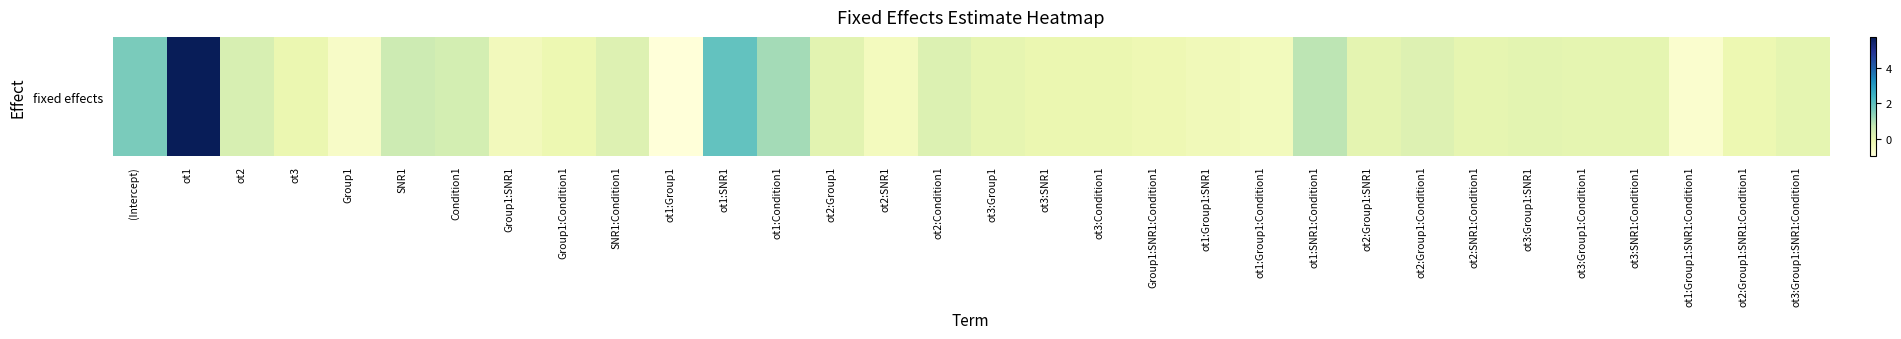

Count the number of data series in this chart.

1